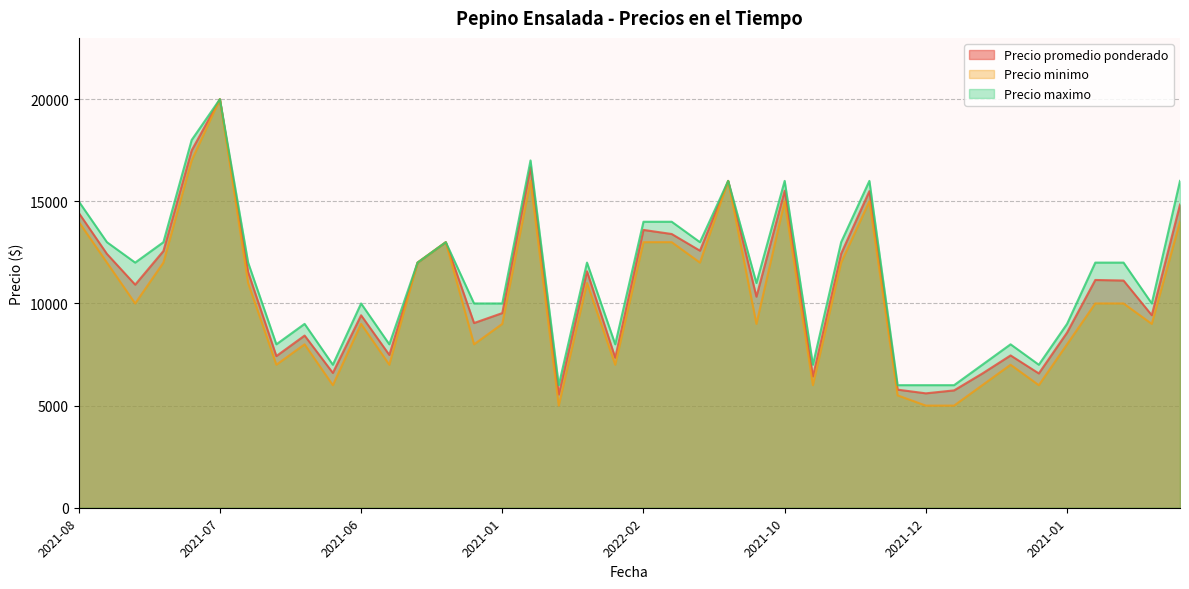

At how many categories does at least one series exceed 16443?

3